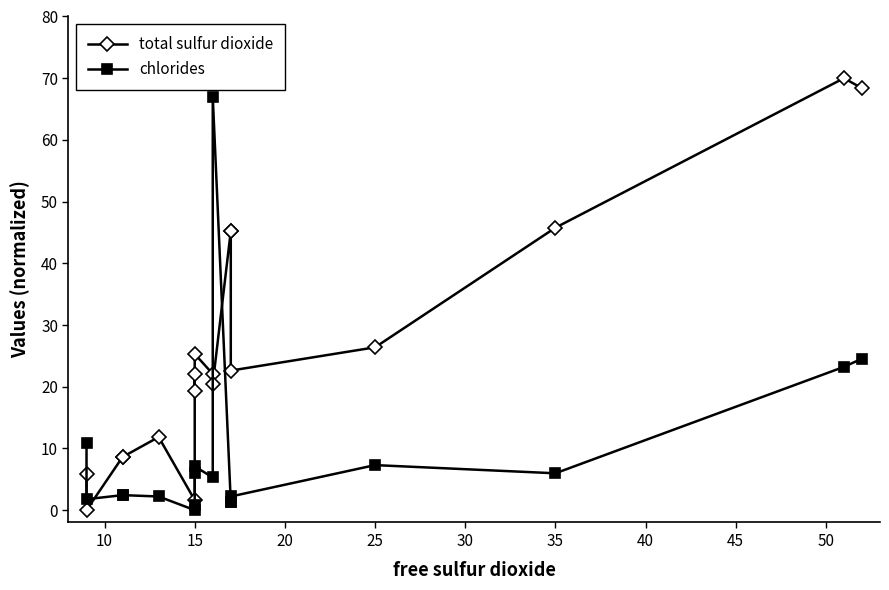

At 35, list the series in order from smallest to largest.

chlorides, total sulfur dioxide